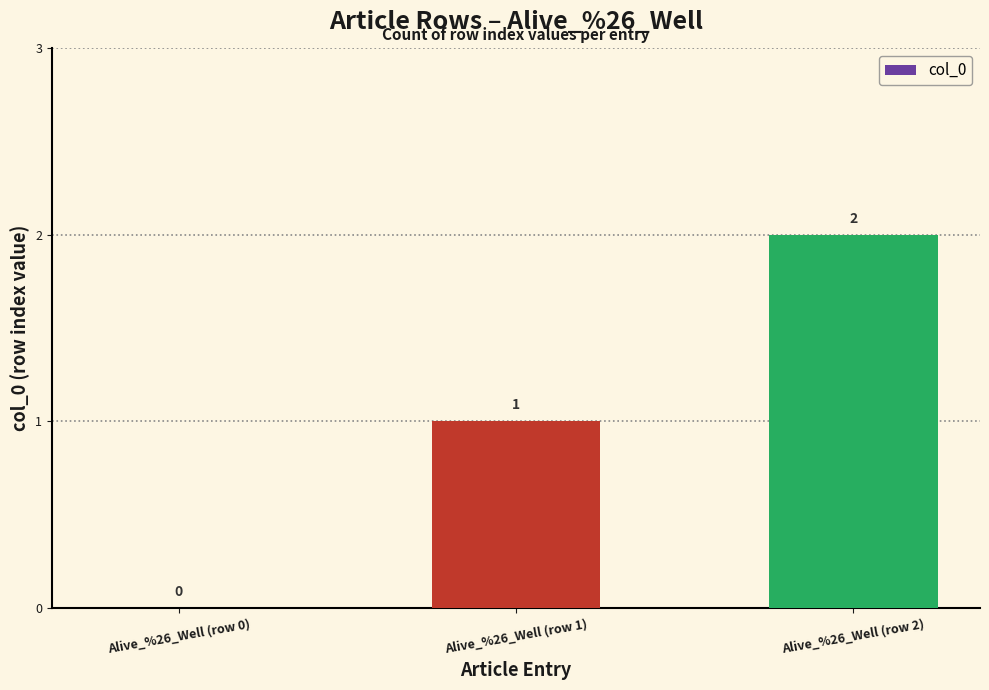

Reading right to left, extract all data points from this chart.

Alive_%26_Well (row 2)=2	Alive_%26_Well (row 1)=1	Alive_%26_Well (row 0)=0